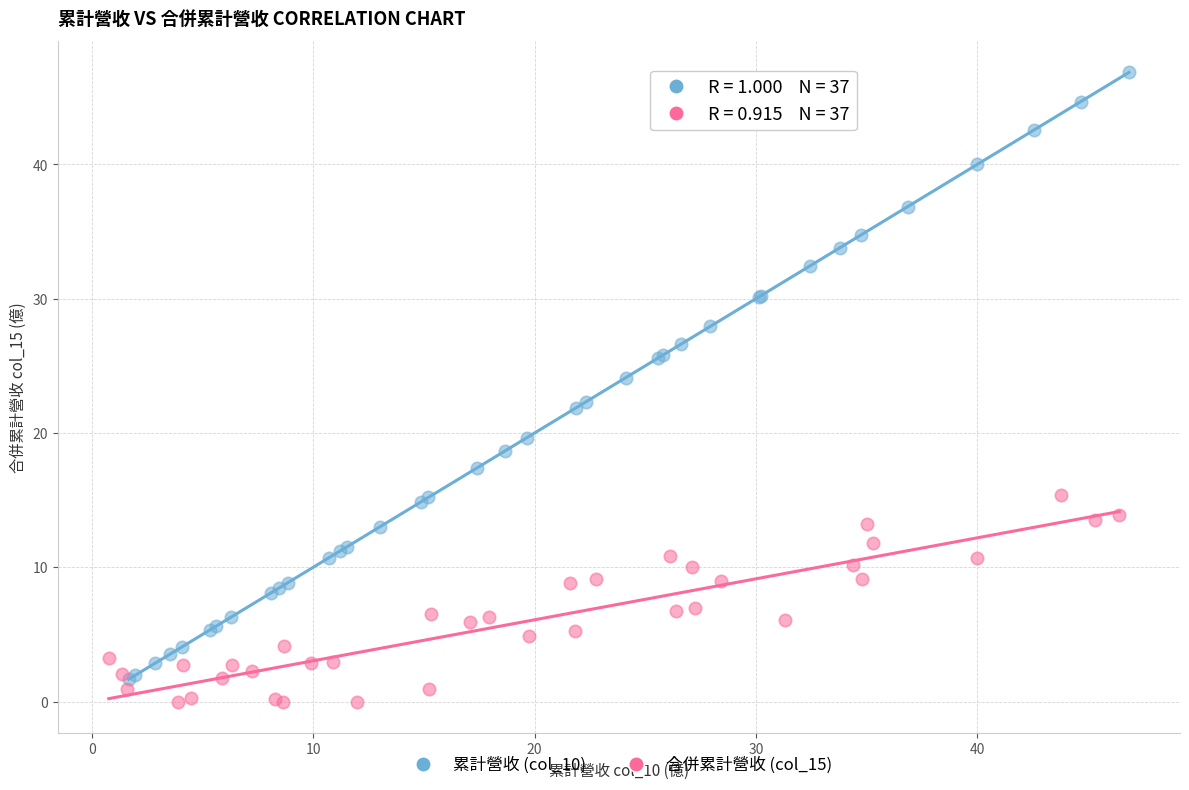

What are all the series names shown in the legend?

累計營收 (col_10), 合併累計營收 (col_15)